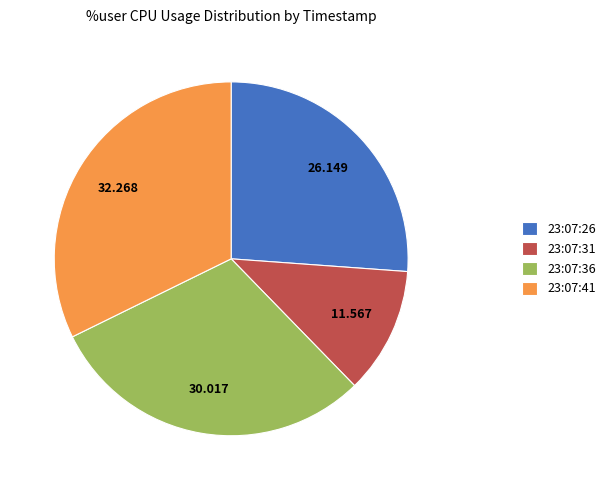

Which slice is the smallest?

23:07:31